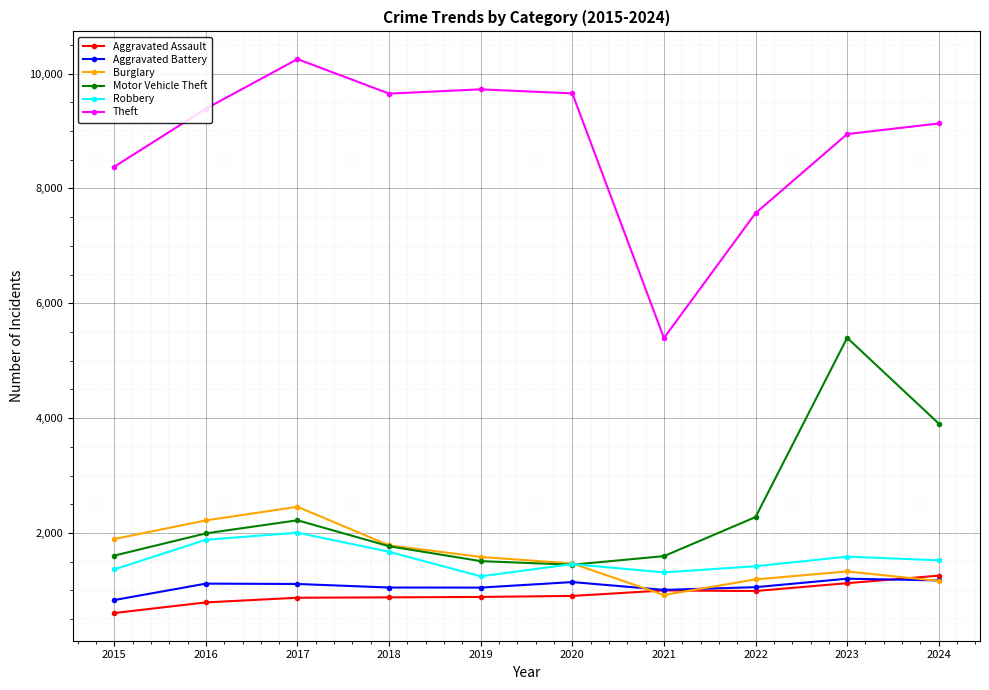

Between 2018 and 2021, which series saw the biggest shift?

Theft